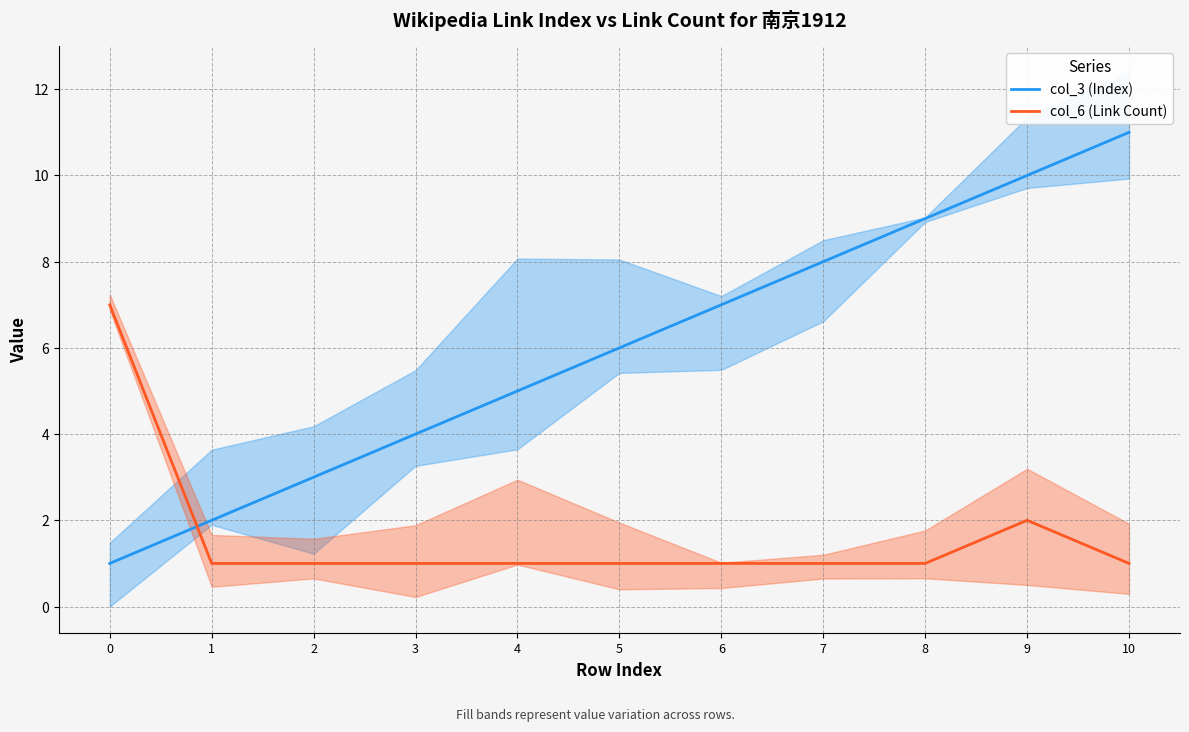

Reading left to right, what are all the values shown in this chart?

col_3 (Index): 1	2	3	4	5	6	7	8	9	10	11
col_6 (Link Count): 7	1	1	1	1	1	1	1	1	2	1